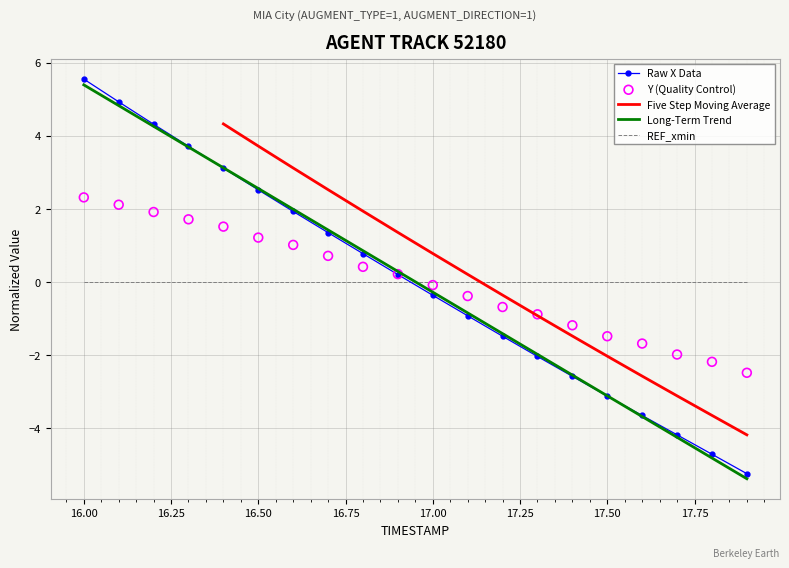

Which series reaches the maximum Y coordinate?

X